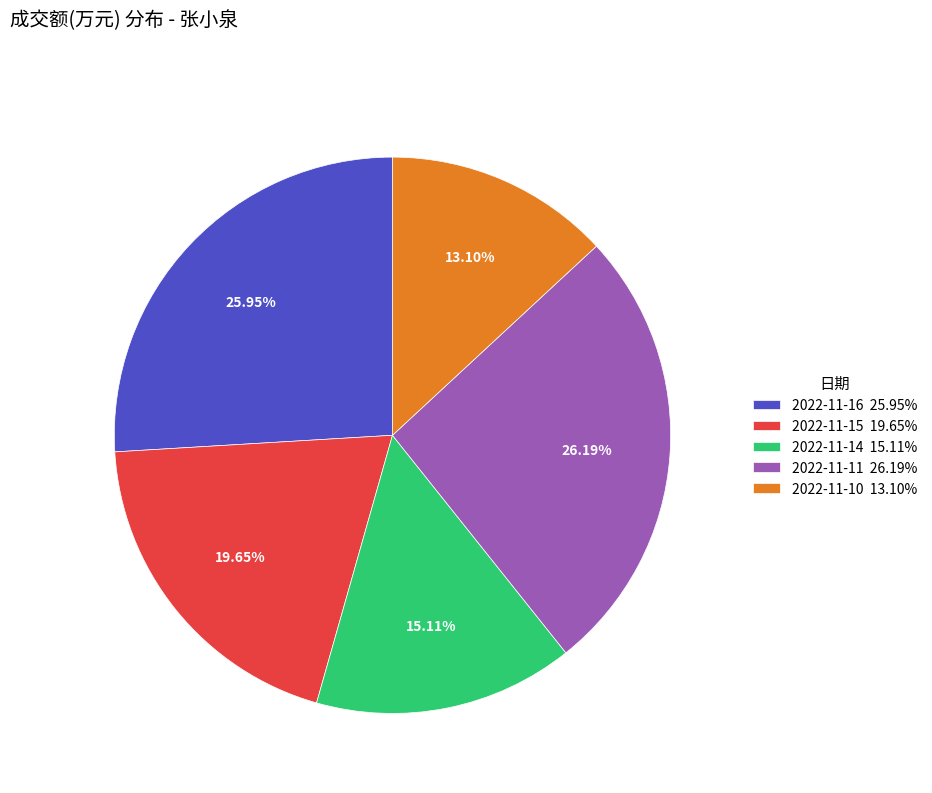

Which has a higher value, 2022-11-16 or 2022-11-14?

2022-11-16